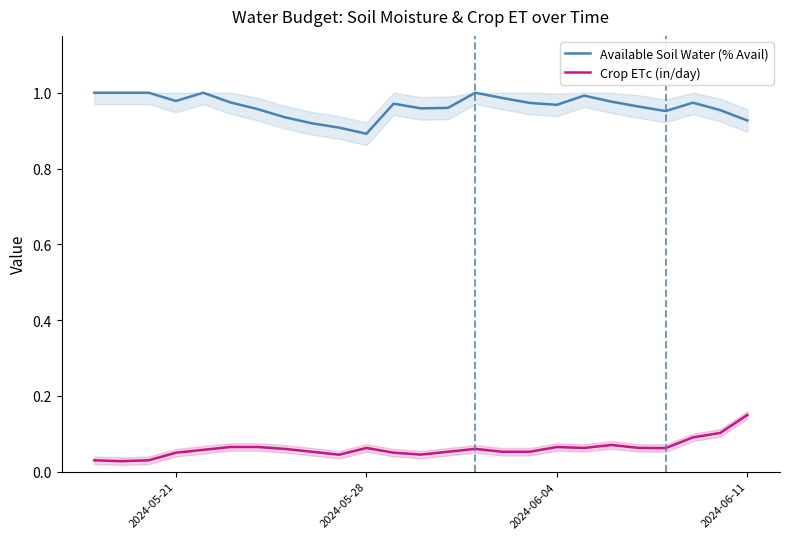

True or false: Crop ETc (in/day) and Available Soil Water (% Avail) cross at least once.

False